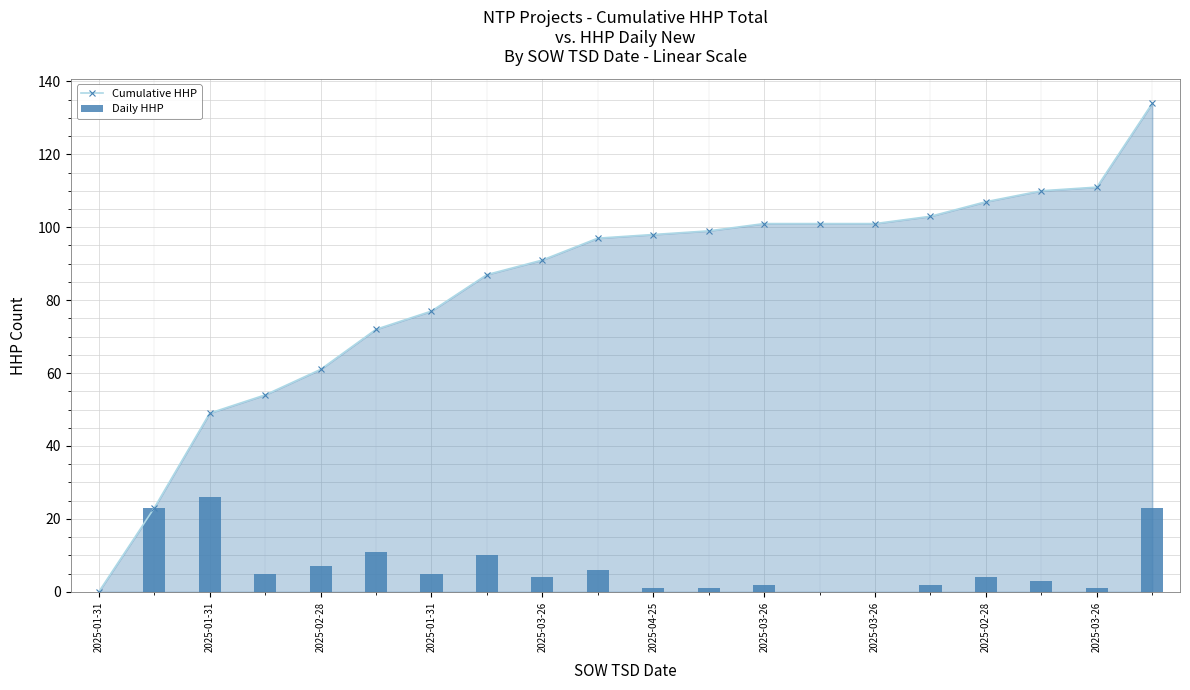

Which series has the largest total across all categories?

Cumulative HHP